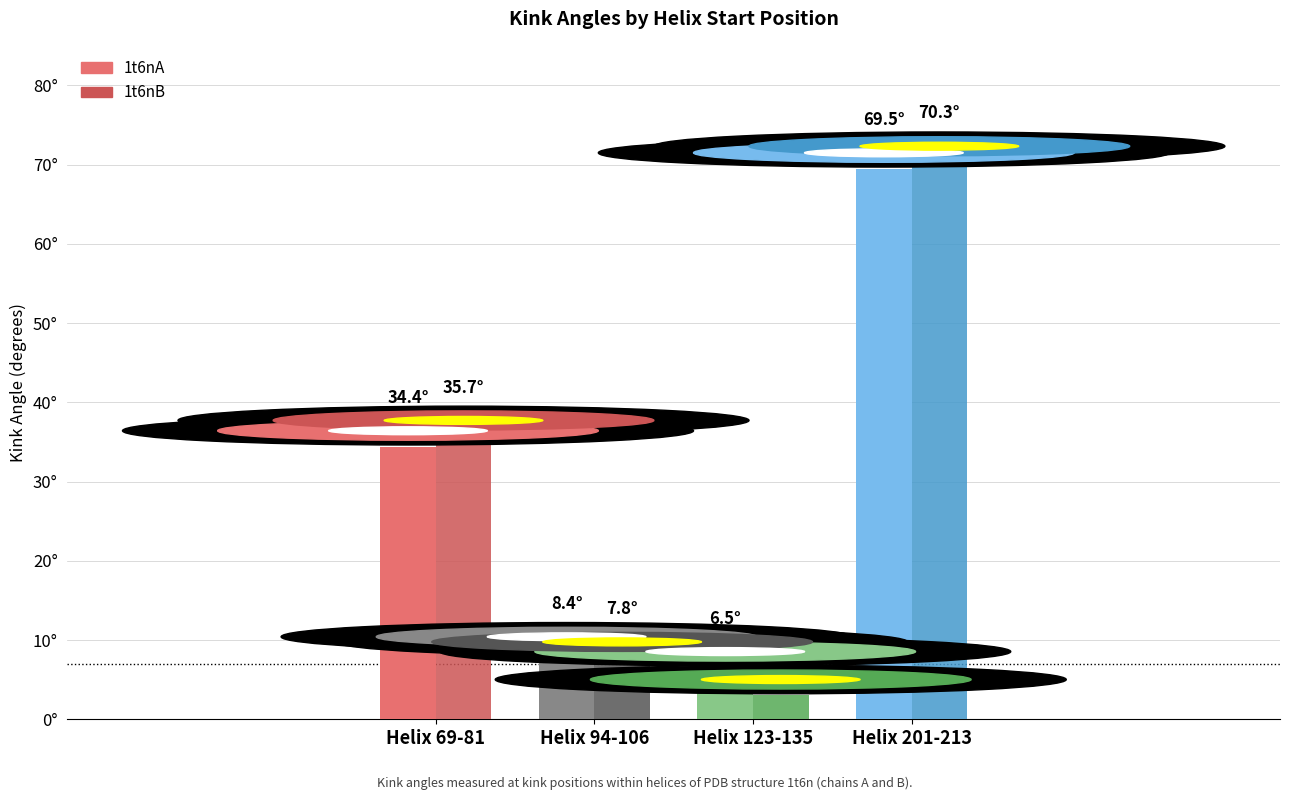

The 1t6nB series shows 119.9 at Helix 201-213. True or false?

False